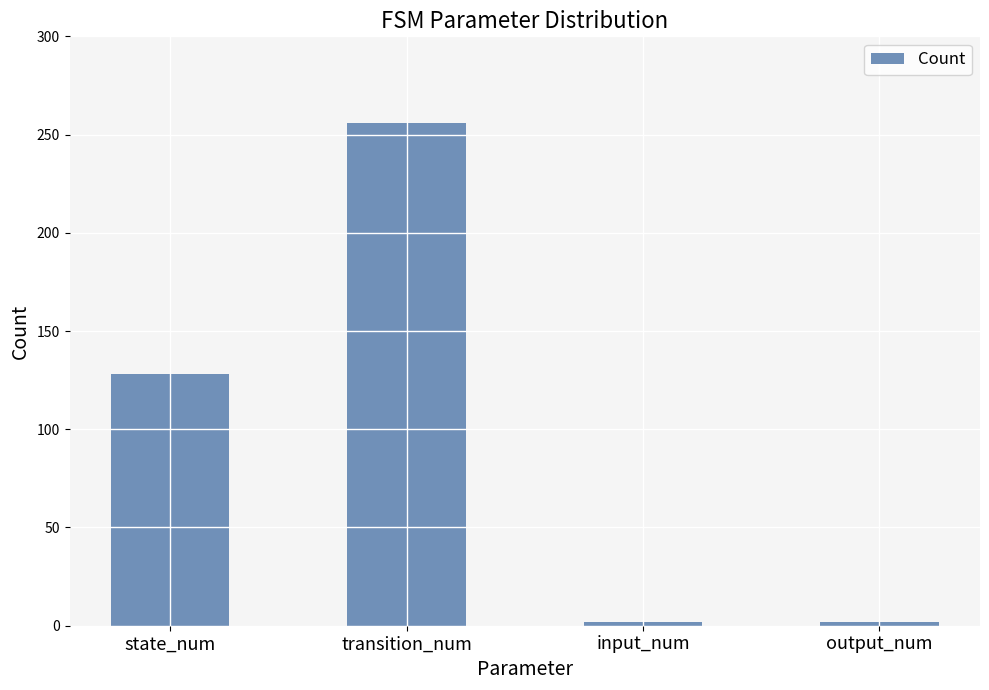

Count the values in the range 2 to 256.

4